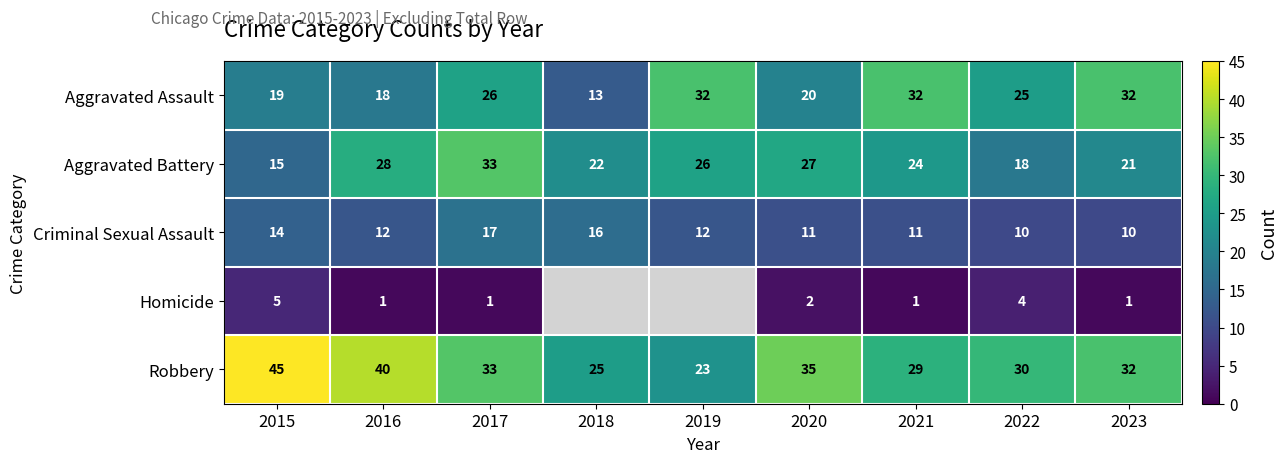

What is the sum of the Criminal Sexual Assault values at 2021 and 2016?

23